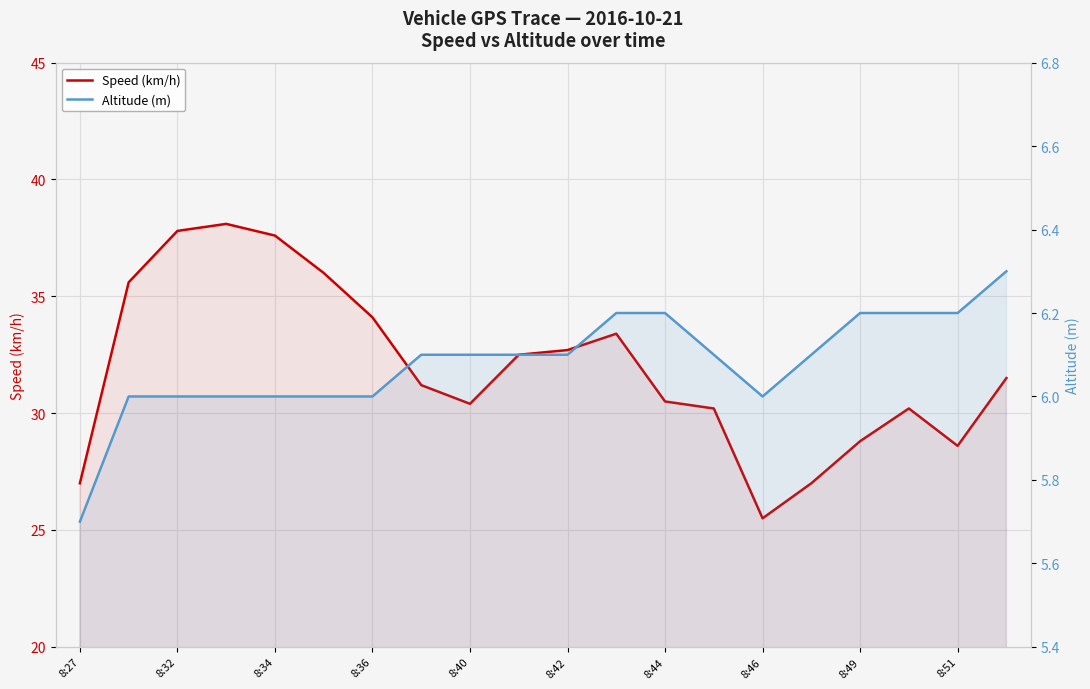

How many Altitude (m) values are between 6 and 7?

19